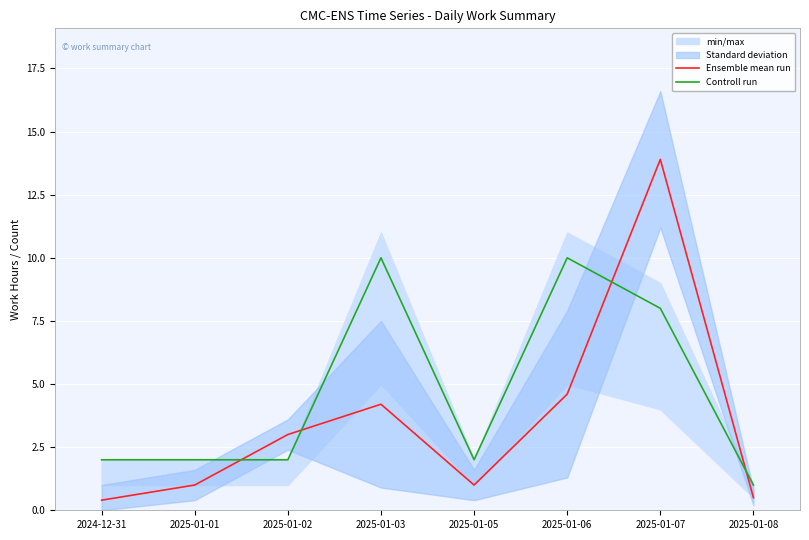

Where does the Ensemble mean run series first go above 3?

2025-01-03